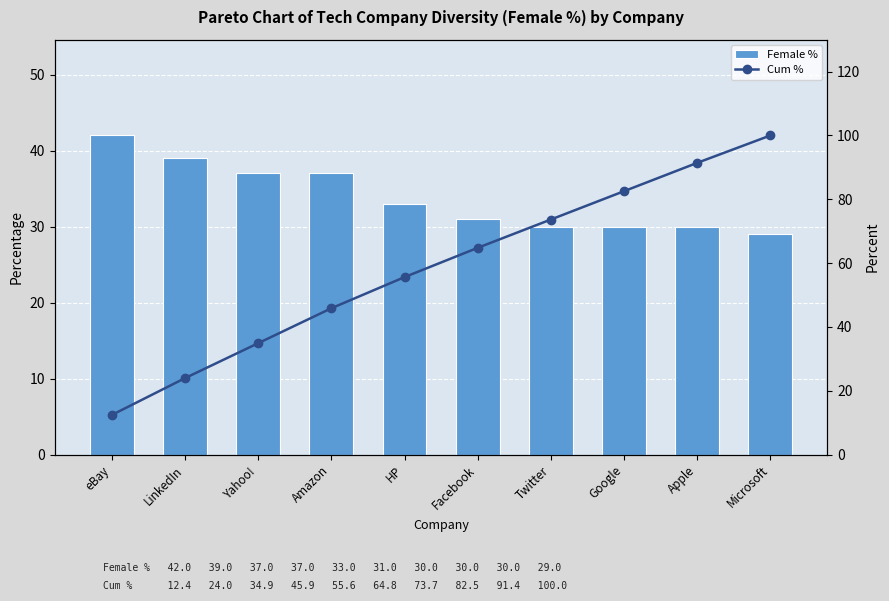

Reading left to right, what are all the values shown in this chart?

Female %: eBay=42.0	LinkedIn=39.0	Yahoo!=37.0	Amazon=37.0	HP=33.0	Facebook=31.0	Twitter=30.0	Google=30.0	Apple=30.0	Microsoft=29.0
Cum %: eBay=12.4	LinkedIn=24.0	Yahoo!=34.9	Amazon=45.9	HP=55.6	Facebook=64.8	Twitter=73.7	Google=82.5	Apple=91.4	Microsoft=100.0